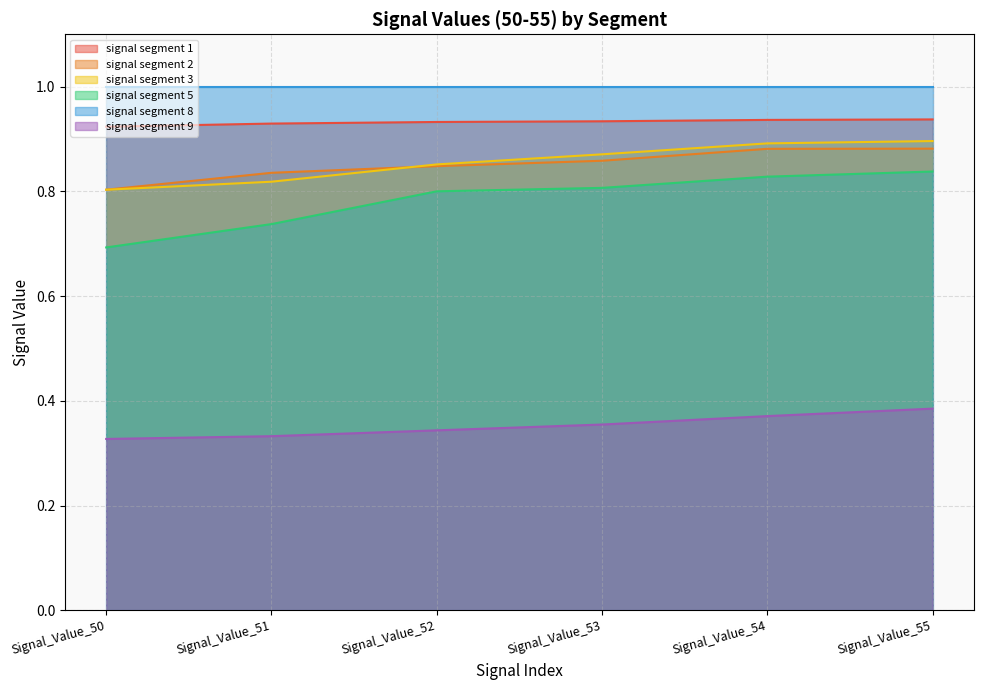

Does the chart have visible grid lines?

Yes